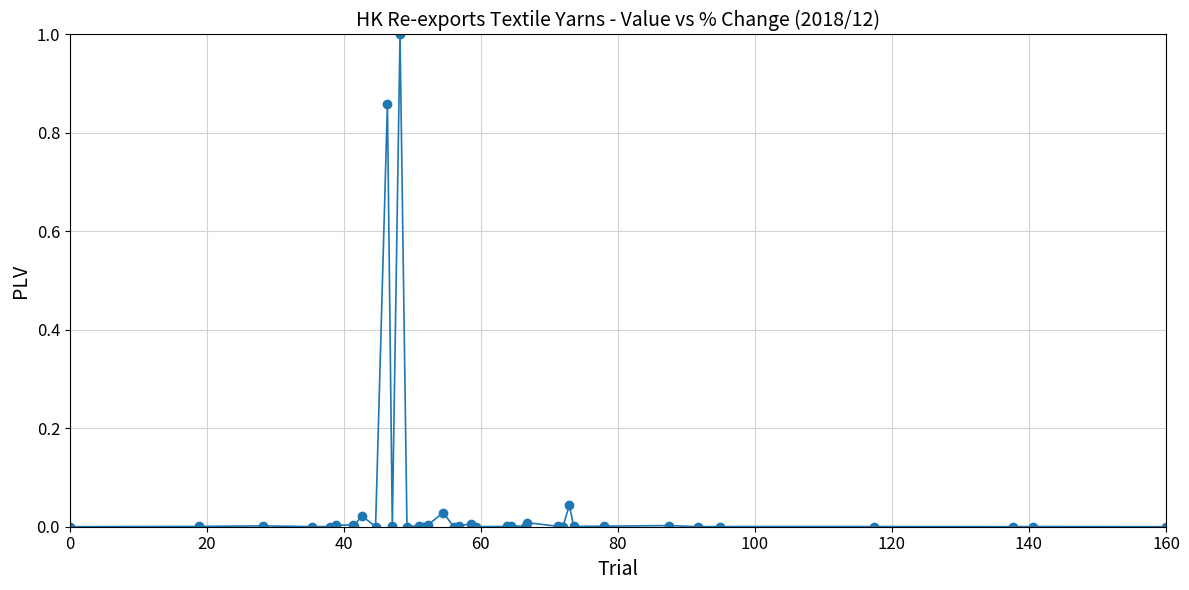

True or false: the data has more than 0 interior local peaks.

True